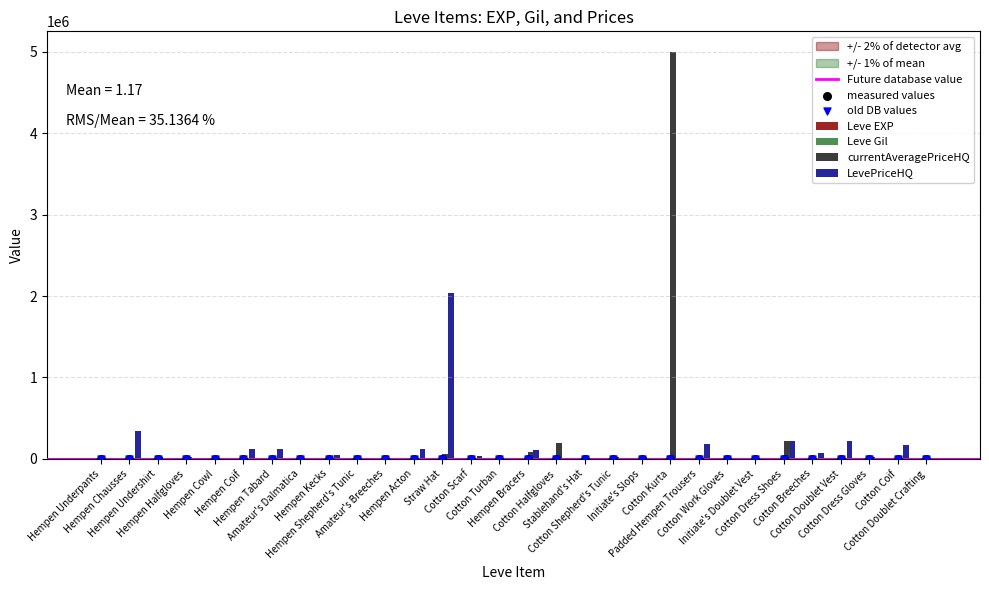

Which series has the largest total across all categories?

currentAveragePriceHQ